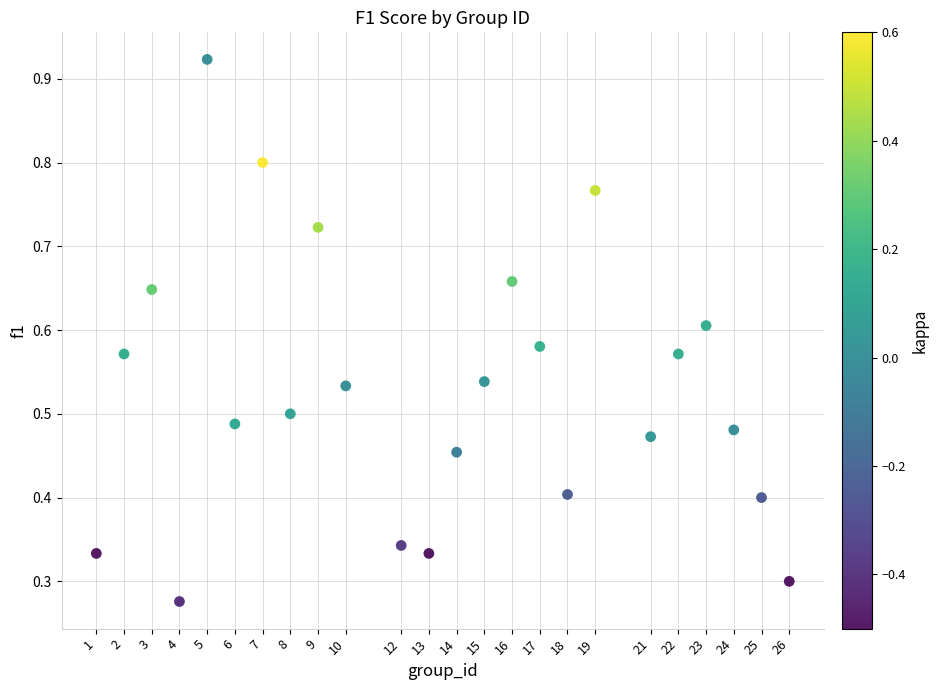

What is the range of X values (max minus min)?

25.0